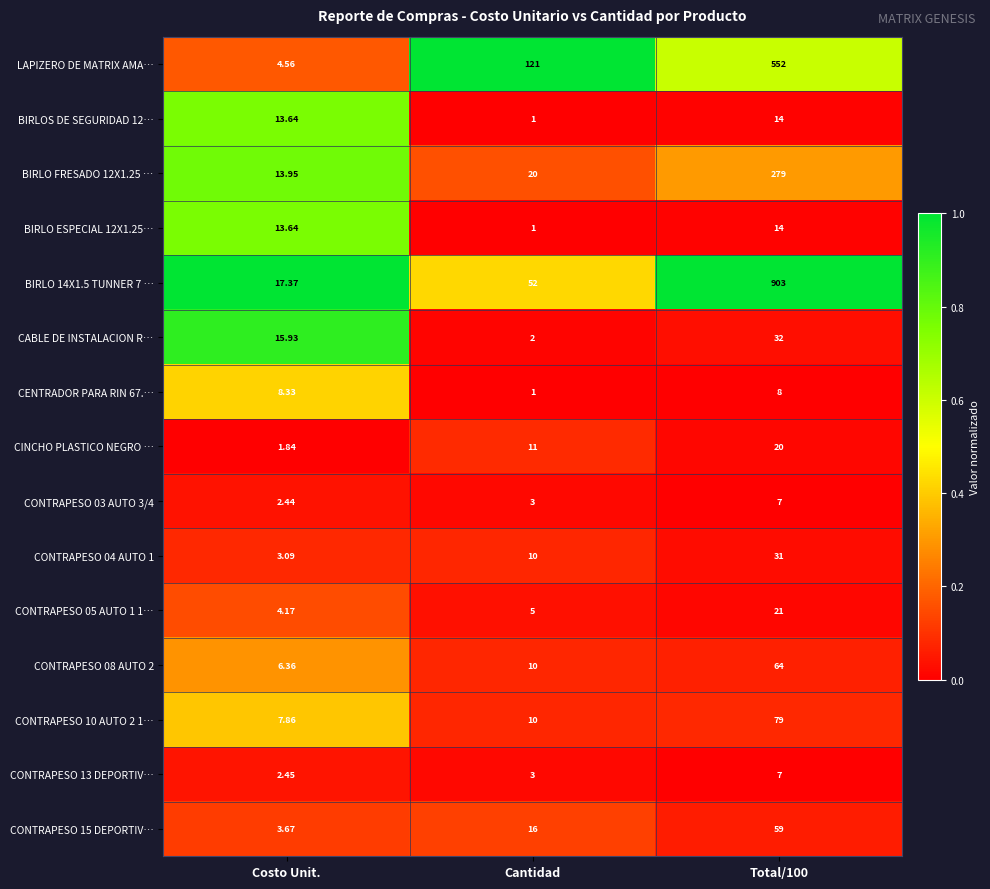

Which category has the lowest value across all series?

Cantidad